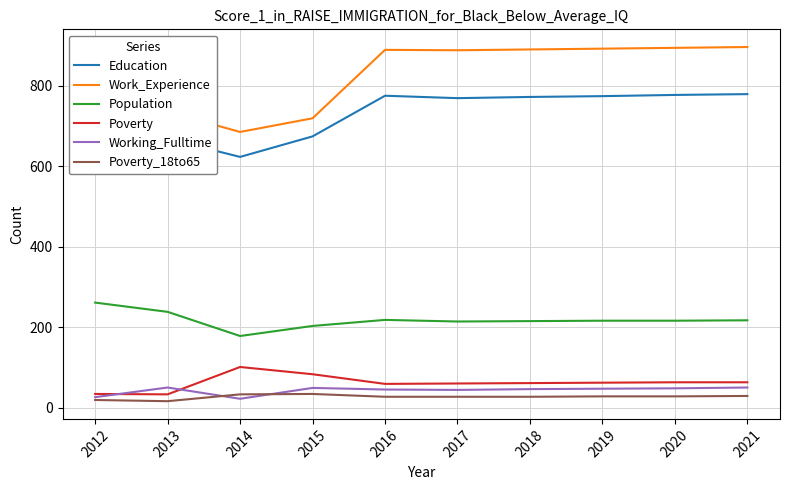

Which series changed the most between 2014 and 2020?

Work_Experience